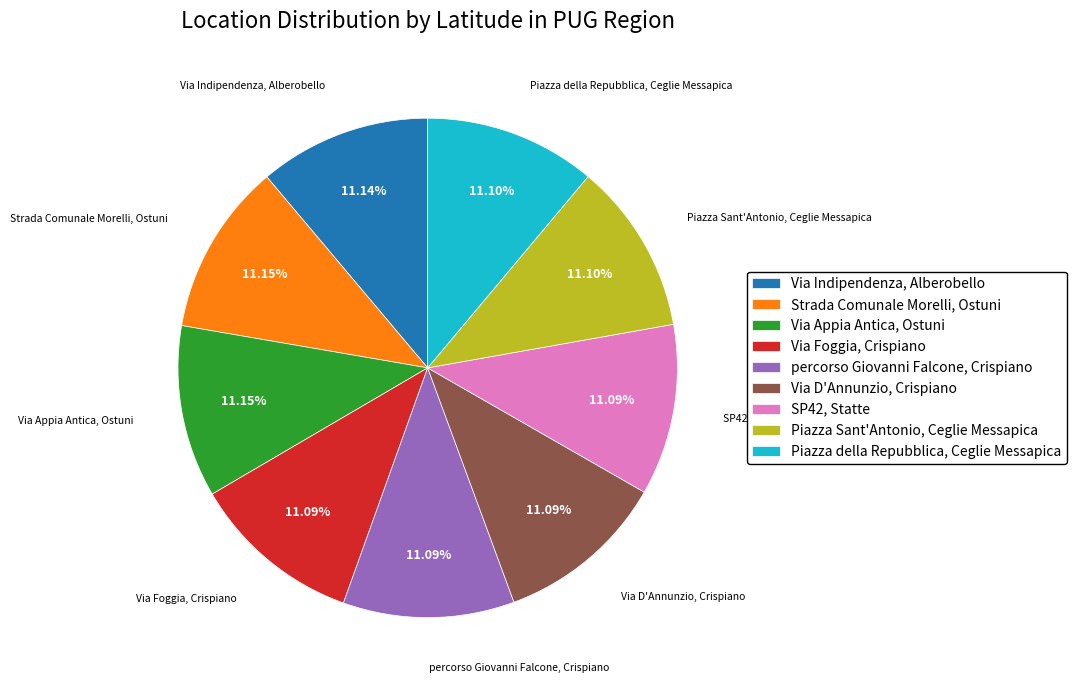

Combined, do Piazza della Repubblica, Ceglie Messapica and Piazza Sant'Antonio, Ceglie Messapica account for over 50%?

No